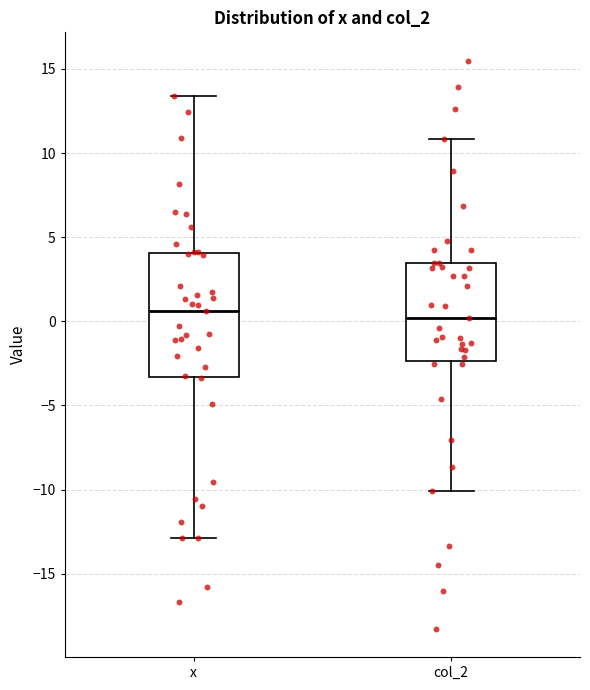

Which box is the tallest, from its lower edge to its upper edge?

x